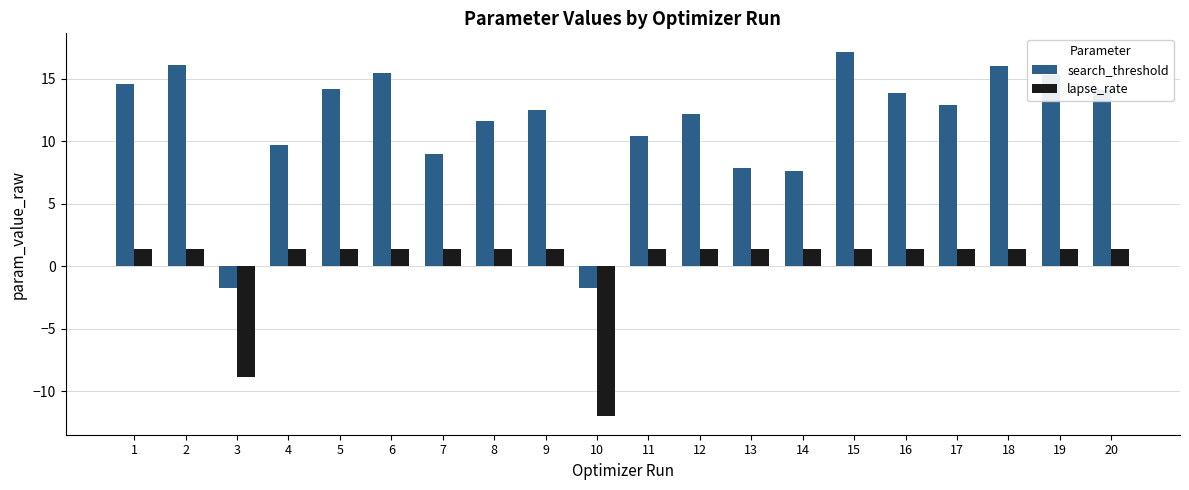

What is the difference between the maximum and minimum values in the lapse_rate series?

13.4